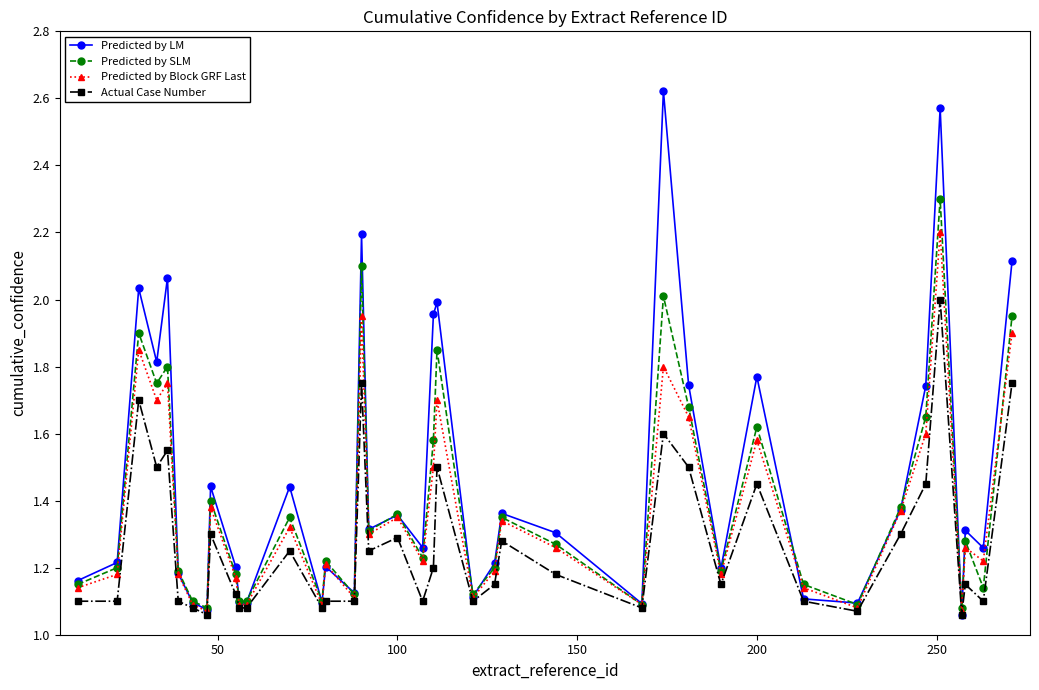

How many data points does each series have?

40